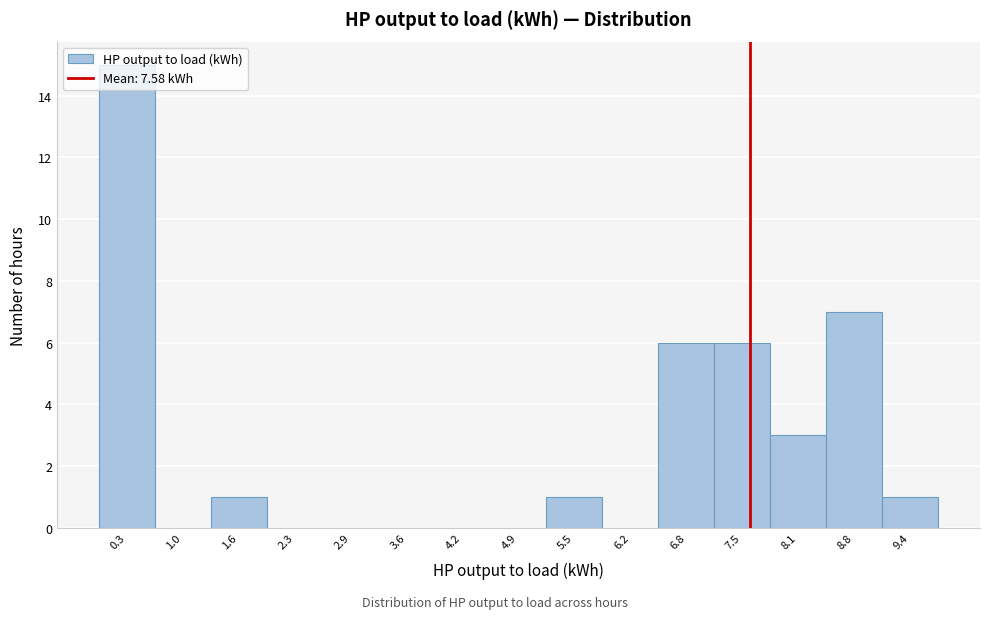

Reading left to right, transcribe this chart: for each bar, give the range it covers on the x-axis and its height. Neither the bar edges nor the heights are printed on the chart, so give them approximately, as read against the axes.

0.0 to 0.7: 15
0.7 to 1.3: 0
1.3 to 2.0: 1
2.0 to 2.6: 0
2.6 to 3.3: 0
3.3 to 3.9: 0
3.9 to 4.6: 0
4.6 to 5.2: 0
5.2 to 5.9: 1
5.9 to 6.5: 0
6.5 to 7.2: 6
7.2 to 7.8: 6
7.8 to 8.5: 3
8.5 to 9.1: 7
9.1 to 9.8: 1